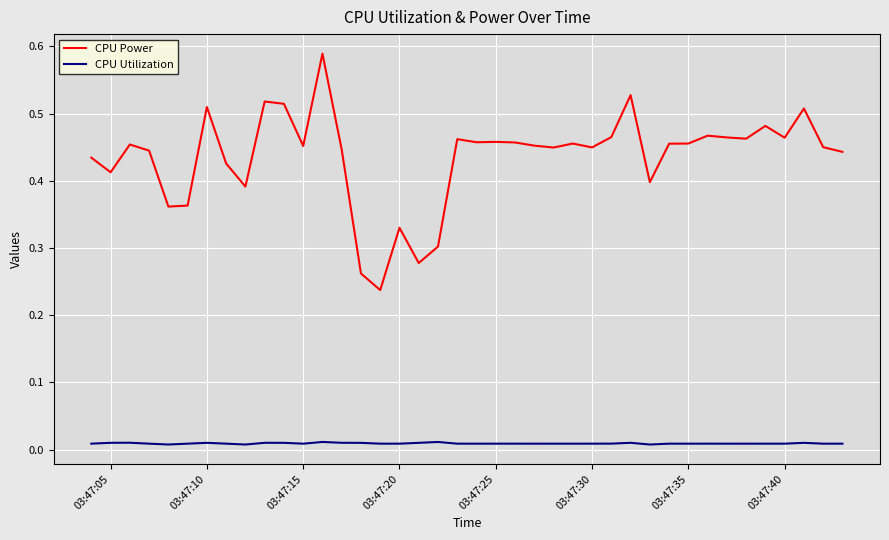

True or false: CPU Power and CPU Utilization cross at least once.

False